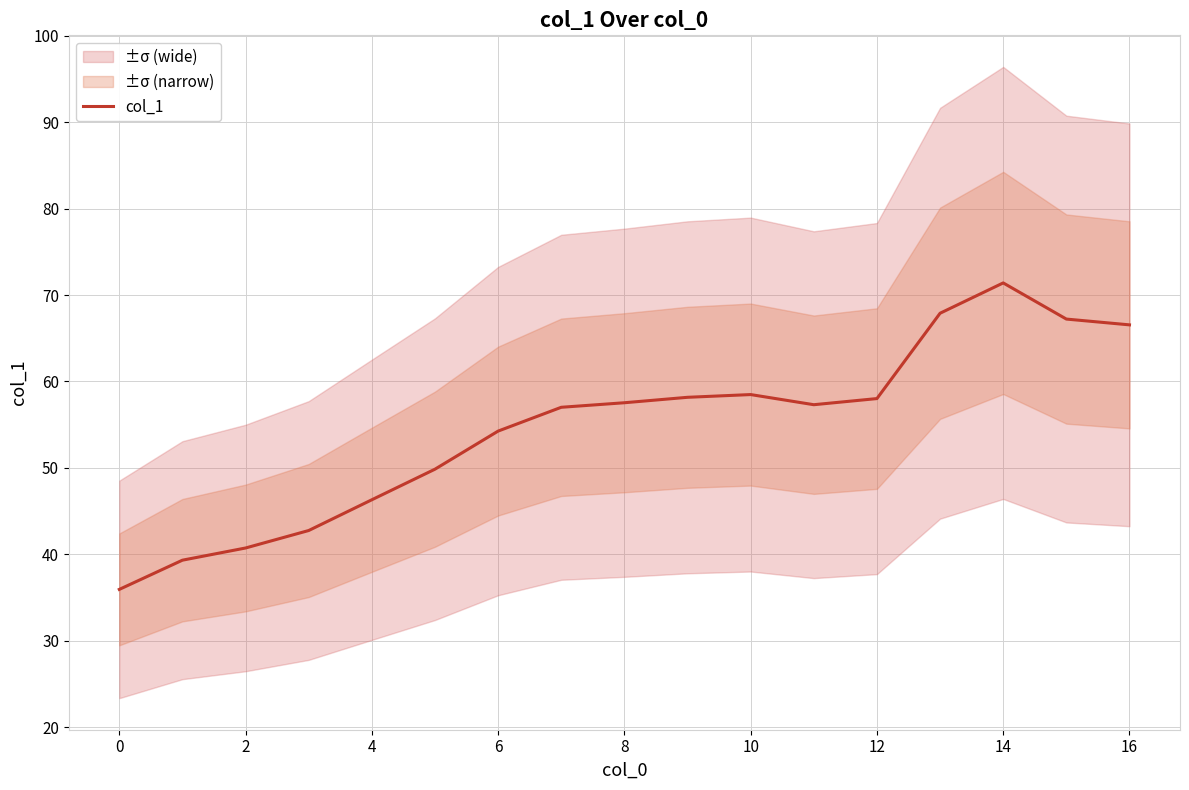

What is the minimum value for col_1?

35.9